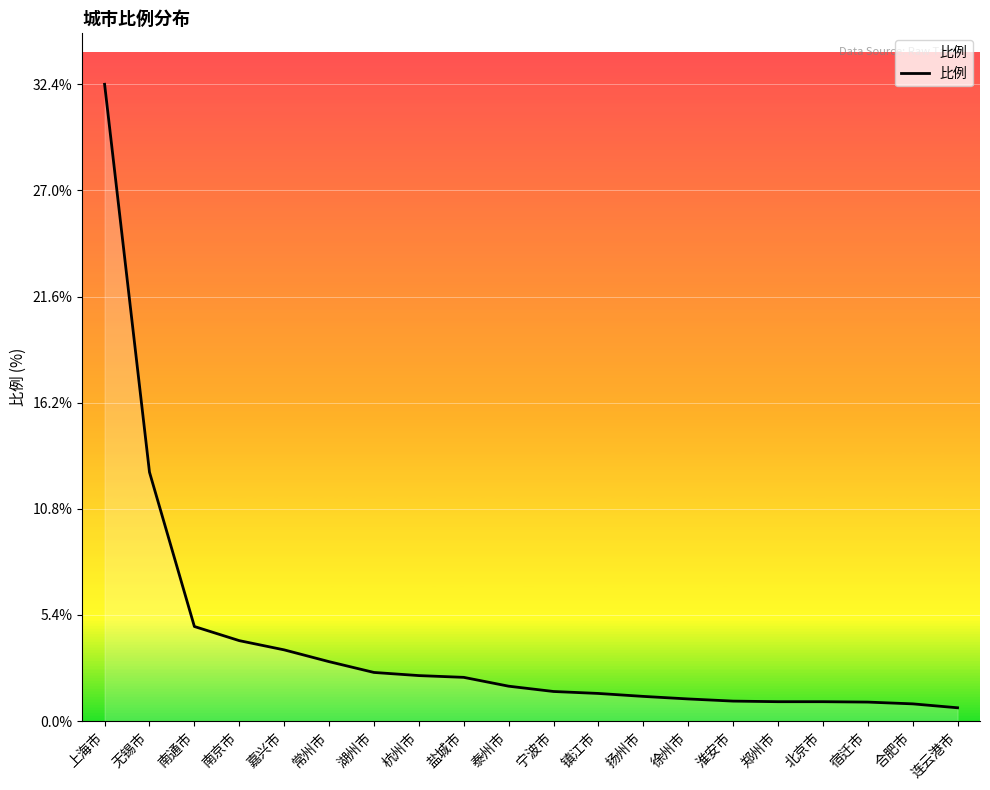

Is it true that the value at 宿迁市 is 1.0?

True